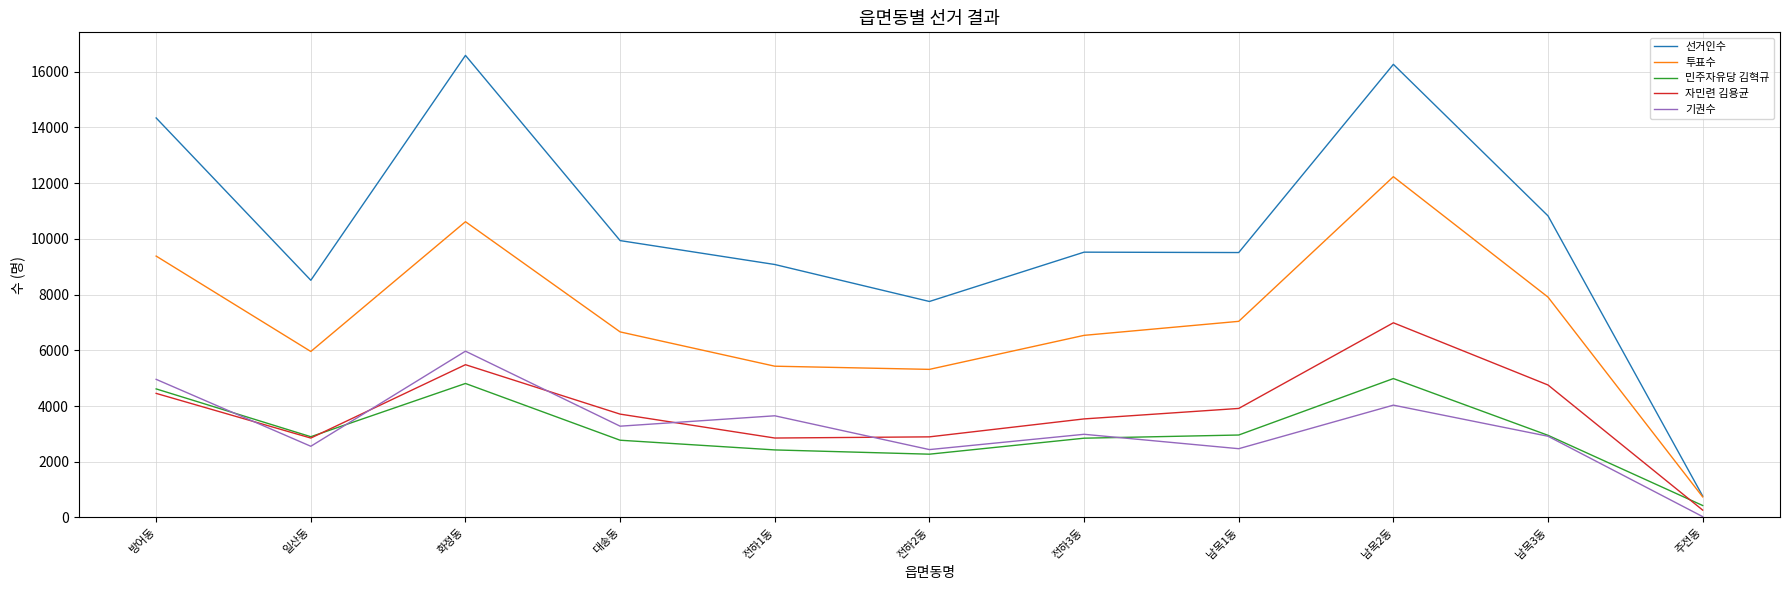

In 자민련 김용균, how many points are lower than both neighbors (excluding endpoints)?

2